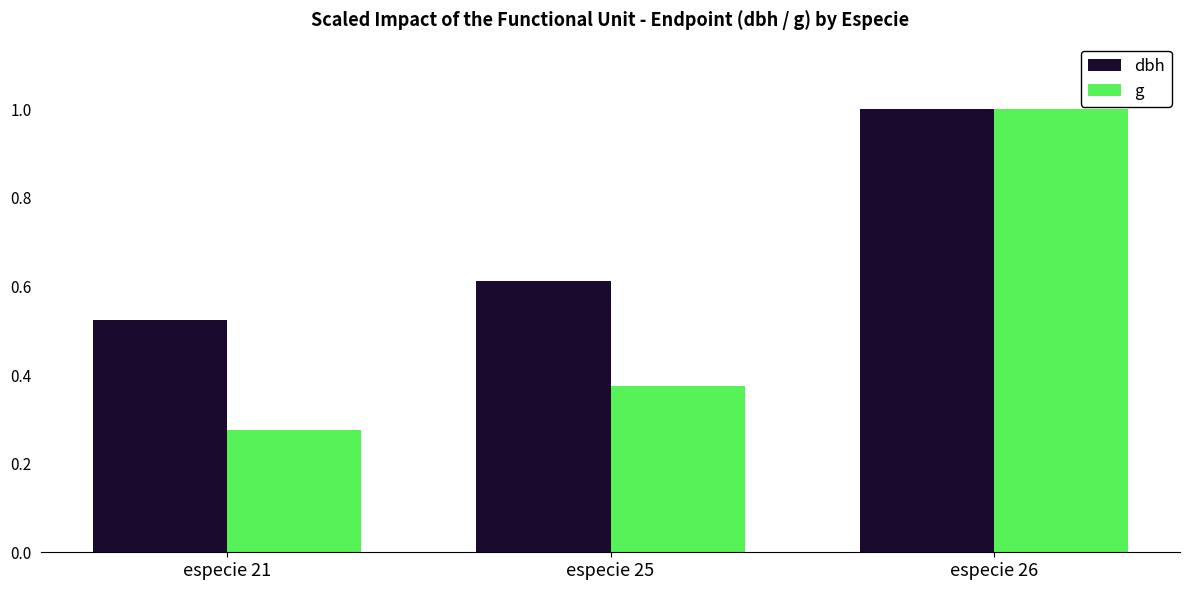

At which label does g reach its minimum?

especie 21